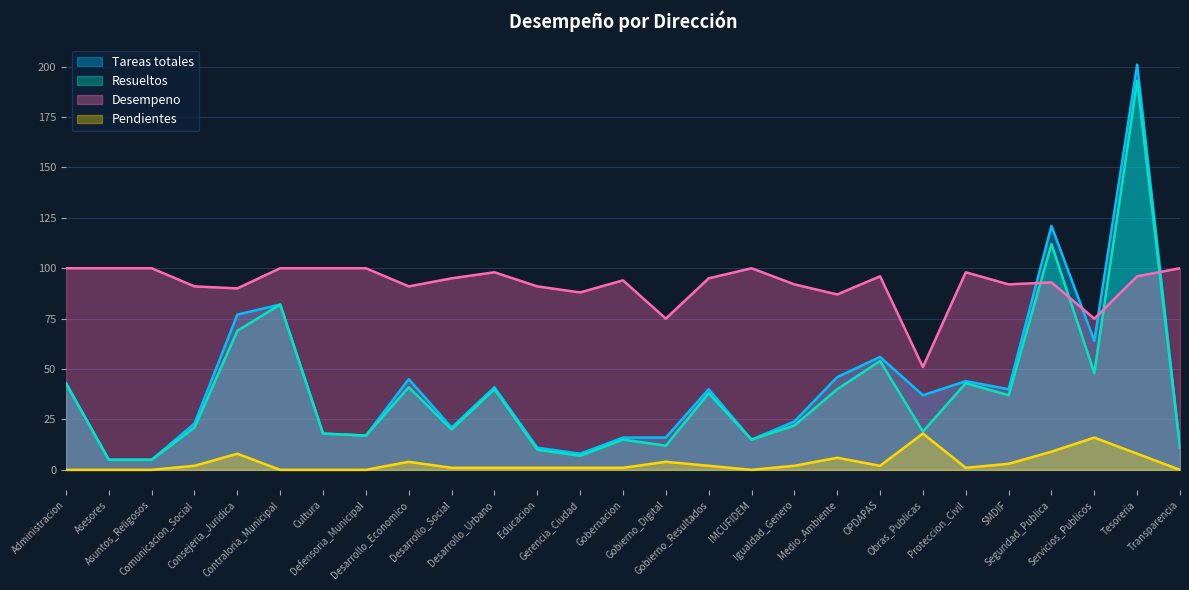

Reading right to left, extract all data points from this chart.

Tareas totales: 11	201	64	121	40	44	37	56	46	24	15	40	16	16	8	11	41	21	45	17	18	82	77	23	5	5	43
Pendientes: 0	8	16	9	3	1	18	2	6	2	0	2	4	1	1	1	1	1	4	0	0	0	8	2	0	0	0
Desempeno: 100	96	75	93	92	98	51	96	87	92	100	95	75	94	88	91	98	95	91	100	100	100	90	91	100	100	100
Resueltos: 11	193	48	112	37	43	19	54	40	22	15	38	12	15	7	10	40	20	41	17	18	82	69	21	5	5	43